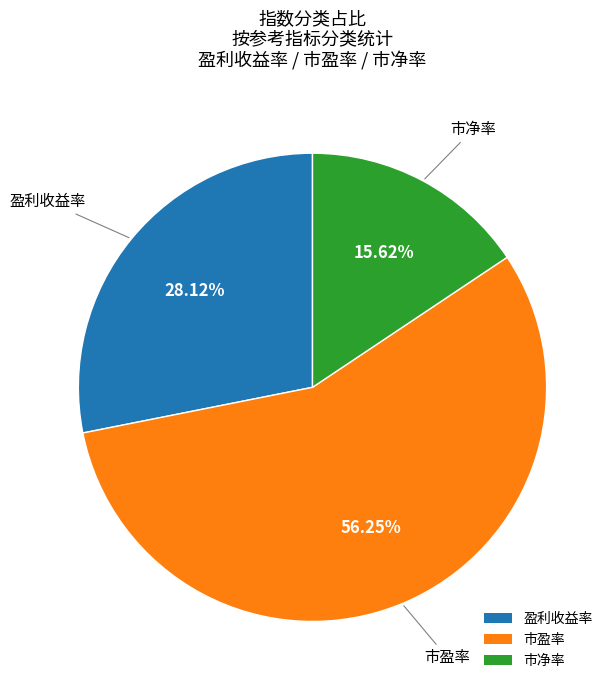

Is 市盈率 the majority of the pie?

Yes